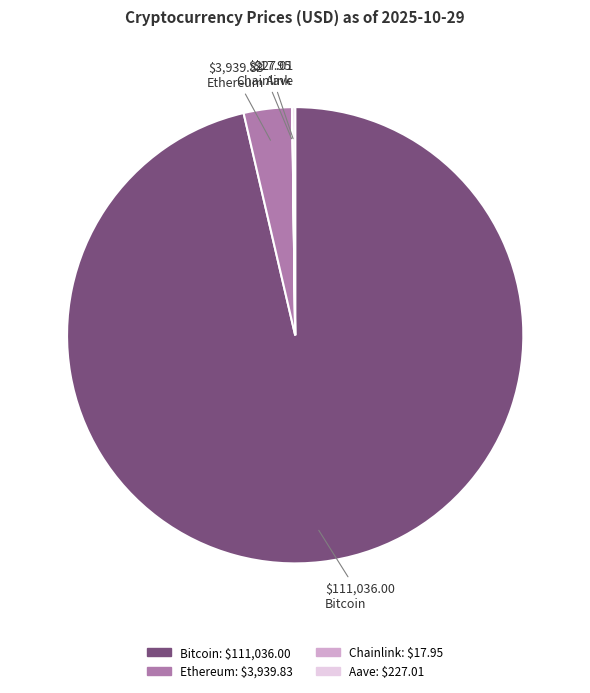

The Ethereum slice represents 3% of the pie. True or false?

True